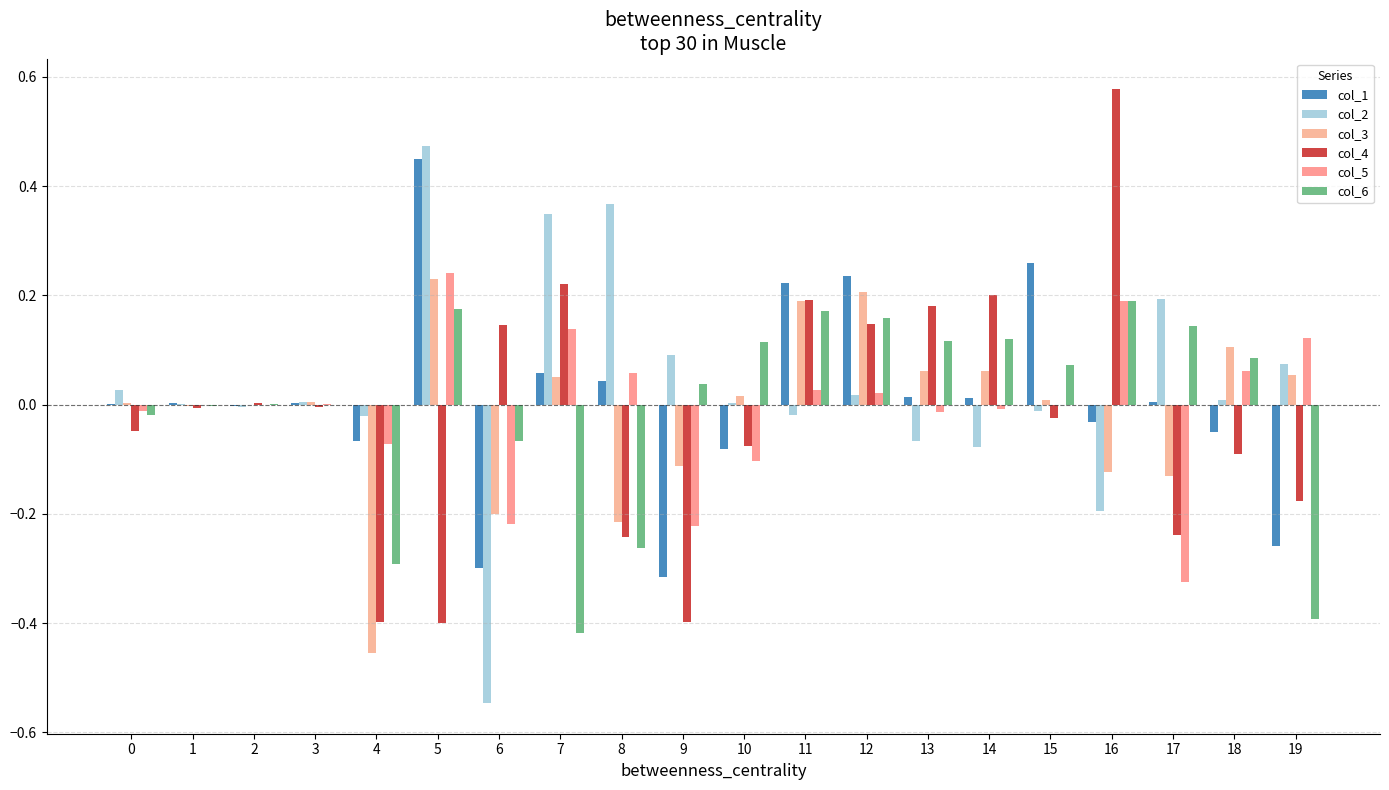

Which has a higher value, 19 or 14?

14